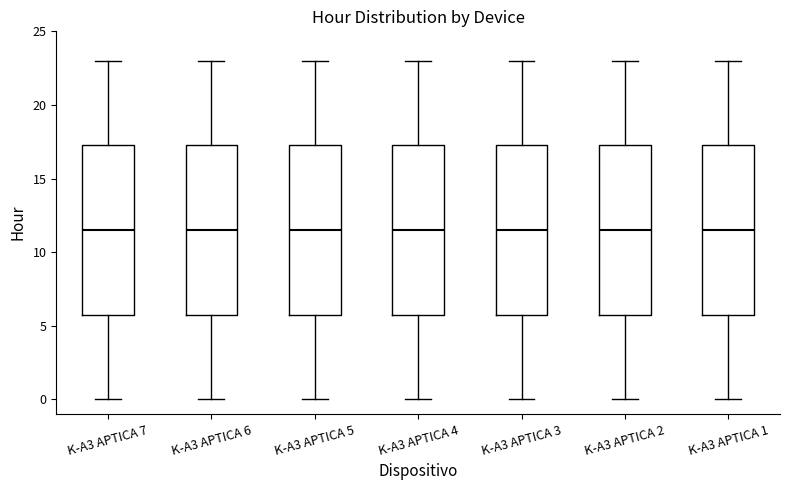

Reading left to right, read every box against the y-axis: the position of its median line, the range the box covers, and the ends of its whiskers. The values are not printed on the chart, so give them approximately, as read against the axis.

K-A3 APTICA 7: median 11.5, box 6.0 to 17.5, whiskers 0.0 to 23.0
K-A3 APTICA 6: median 11.5, box 6.0 to 17.5, whiskers 0.0 to 23.0
K-A3 APTICA 5: median 11.5, box 6.0 to 17.5, whiskers 0.0 to 23.0
K-A3 APTICA 4: median 11.5, box 6.0 to 17.5, whiskers 0.0 to 23.0
K-A3 APTICA 3: median 11.5, box 6.0 to 17.5, whiskers 0.0 to 23.0
K-A3 APTICA 2: median 11.5, box 6.0 to 17.5, whiskers 0.0 to 23.0
K-A3 APTICA 1: median 11.5, box 6.0 to 17.5, whiskers 0.0 to 23.0